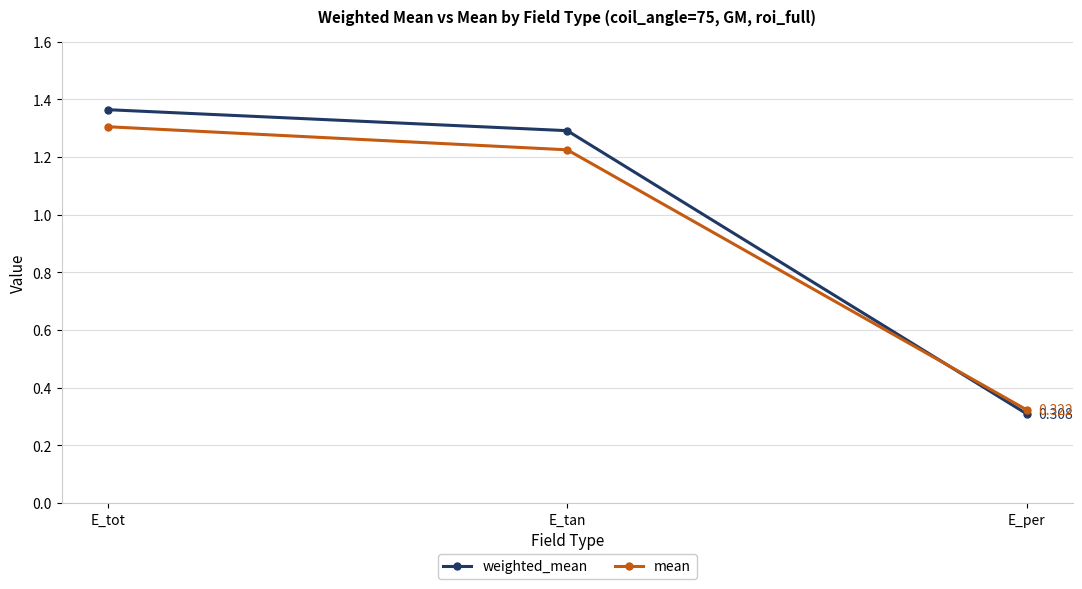

What is the difference between the maximum and minimum values in the mean series?

1.0